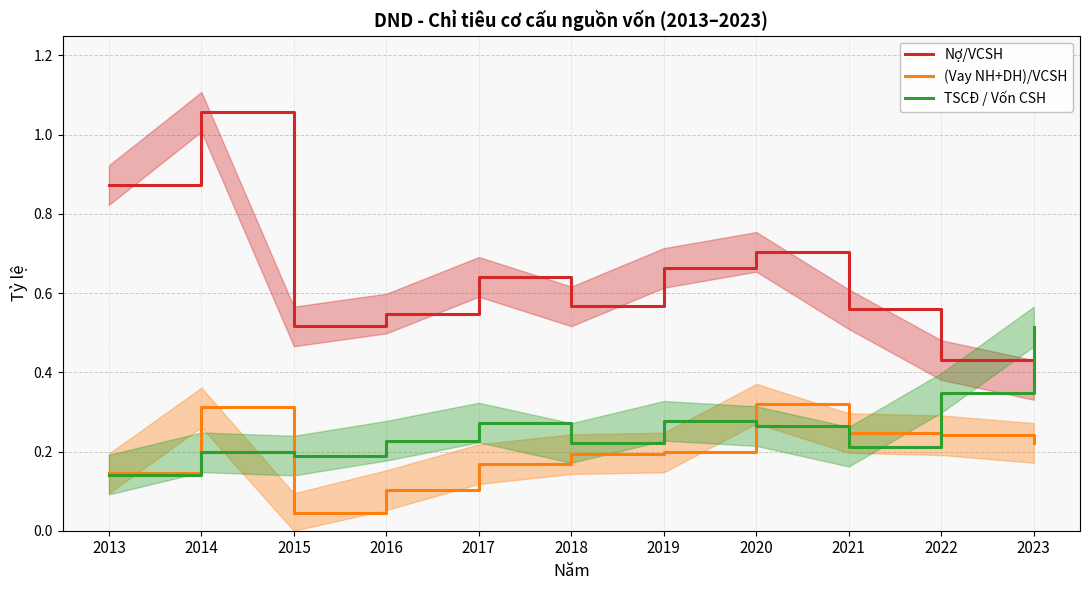

How many categories are shown in the chart?

11